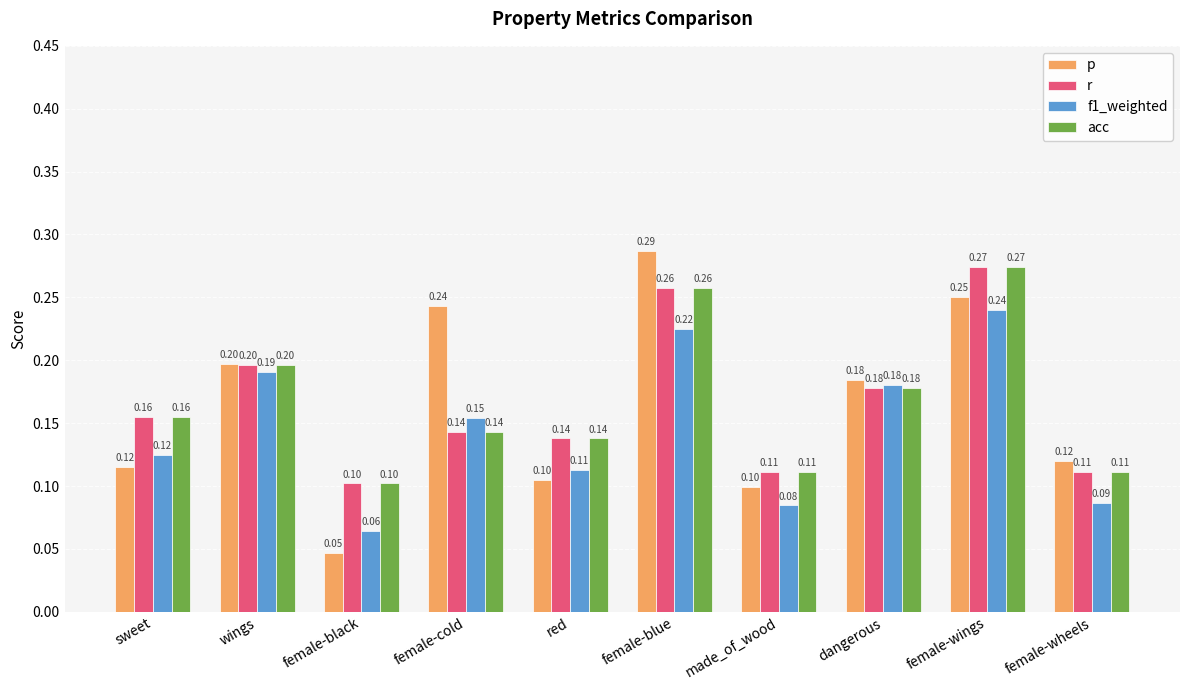

At how many categories does at least one series exceed 0?

10